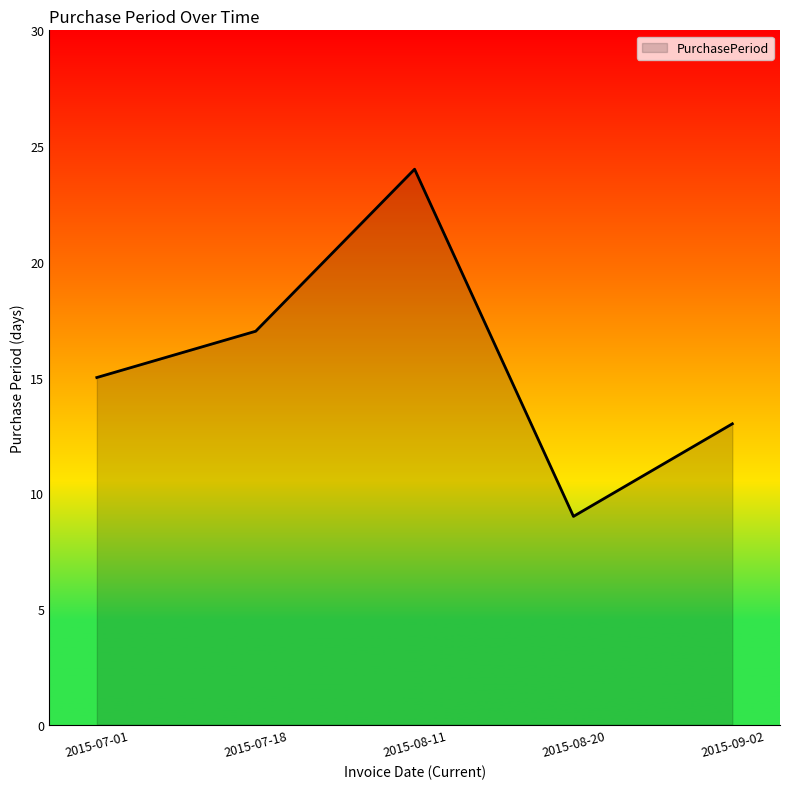

What is the sum of all values?

78